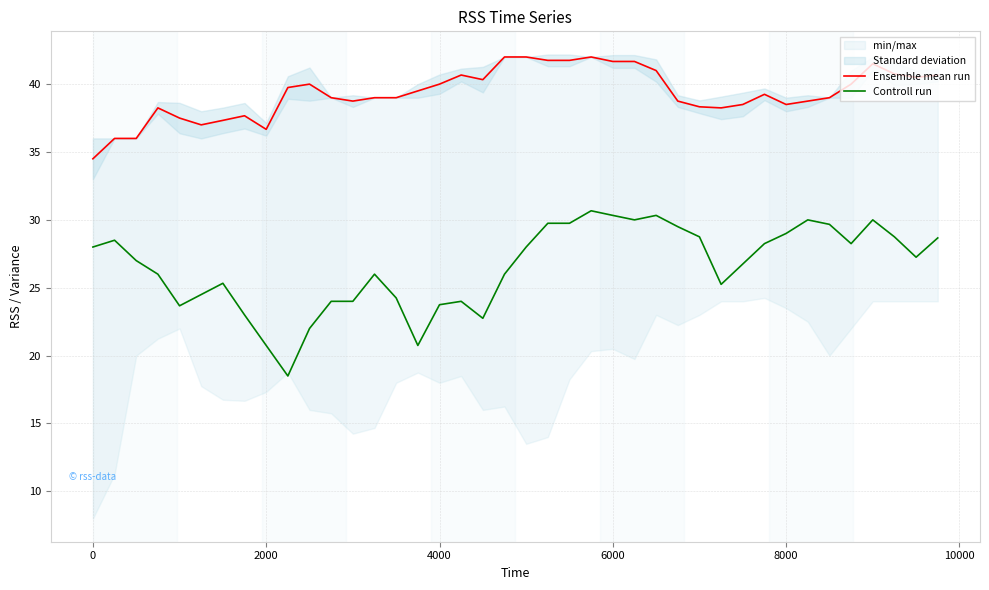

Is it true that Controll run equals 23.8 at 4000?

True